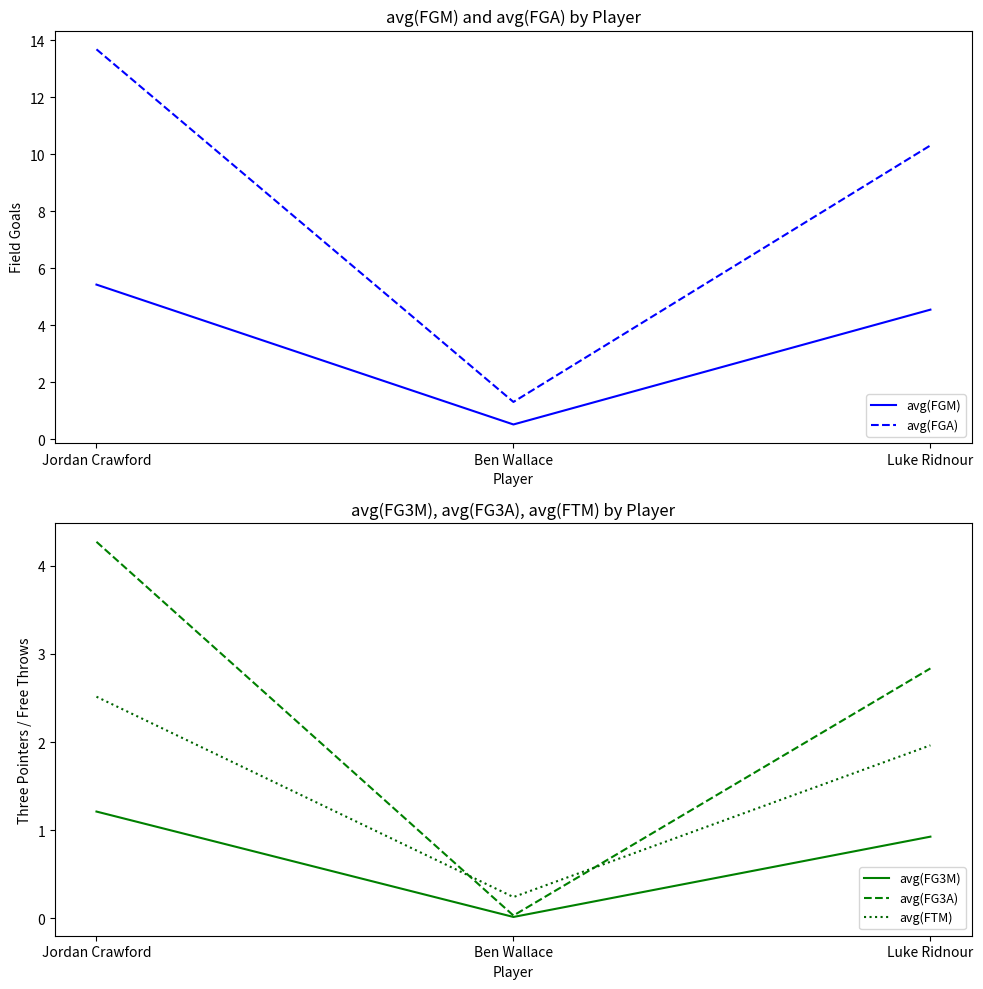

What is the maximum value shown in the chart?

13.7